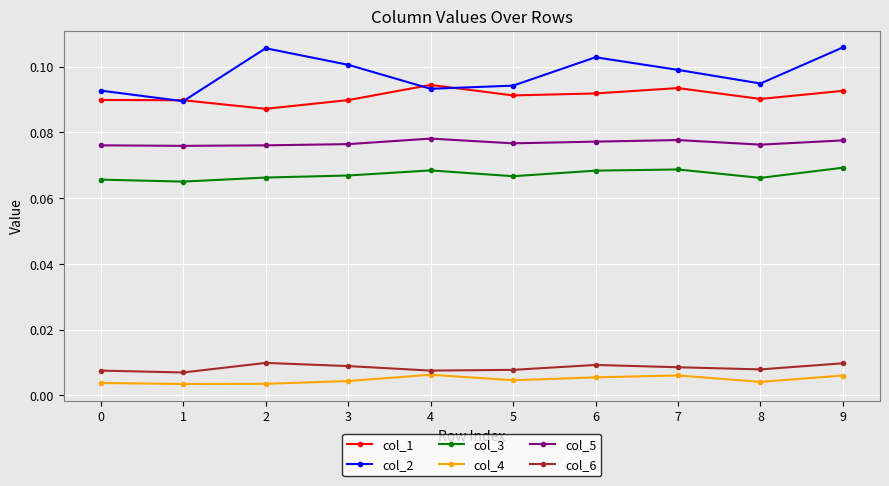

Is it true that col_1 equals 0.1 at 3?

True